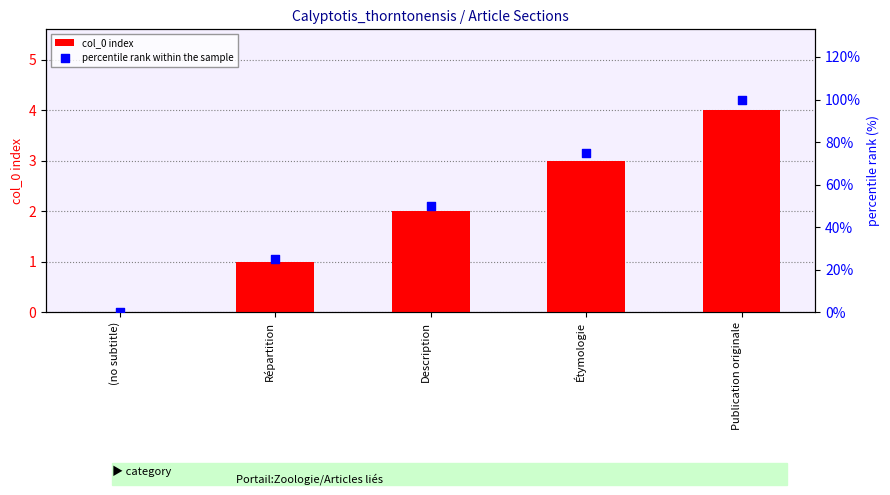

At which category is the sum across all series the highest?

Publication originale